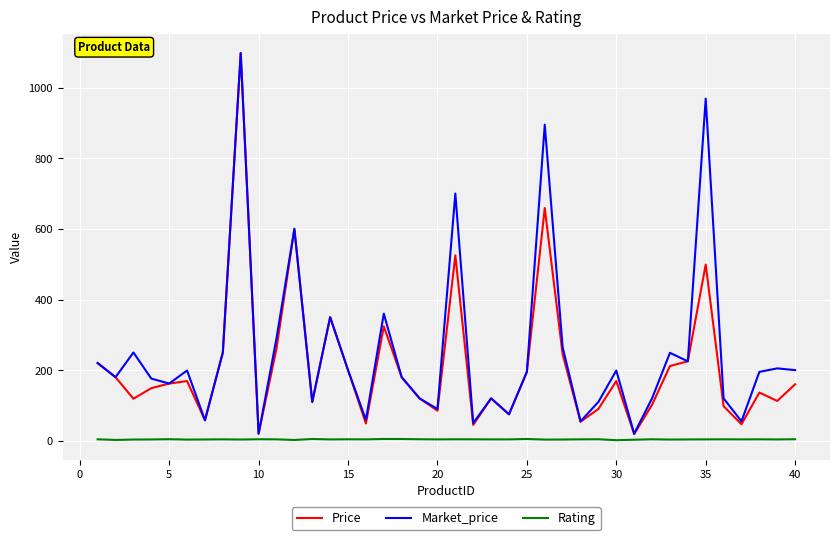

What is the greatest value displayed?

1098.0